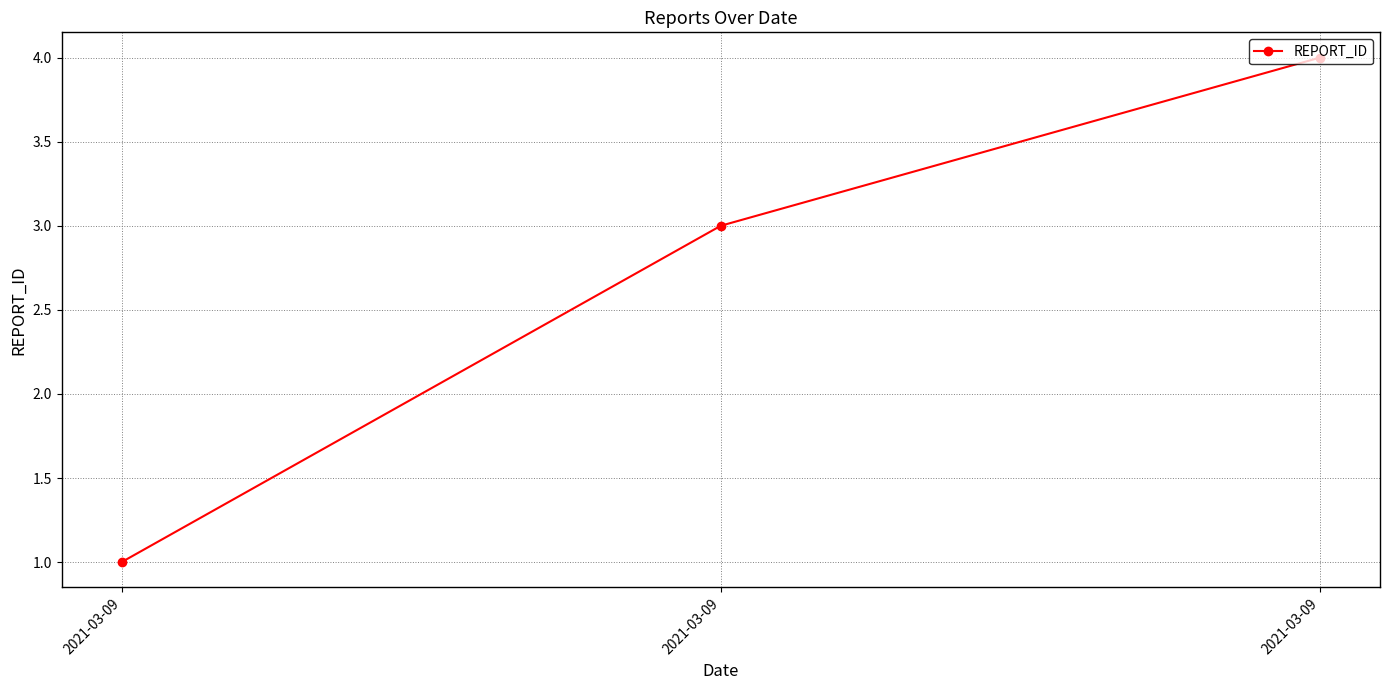

Reading left to right, extract all data points from this chart.

1	3	4